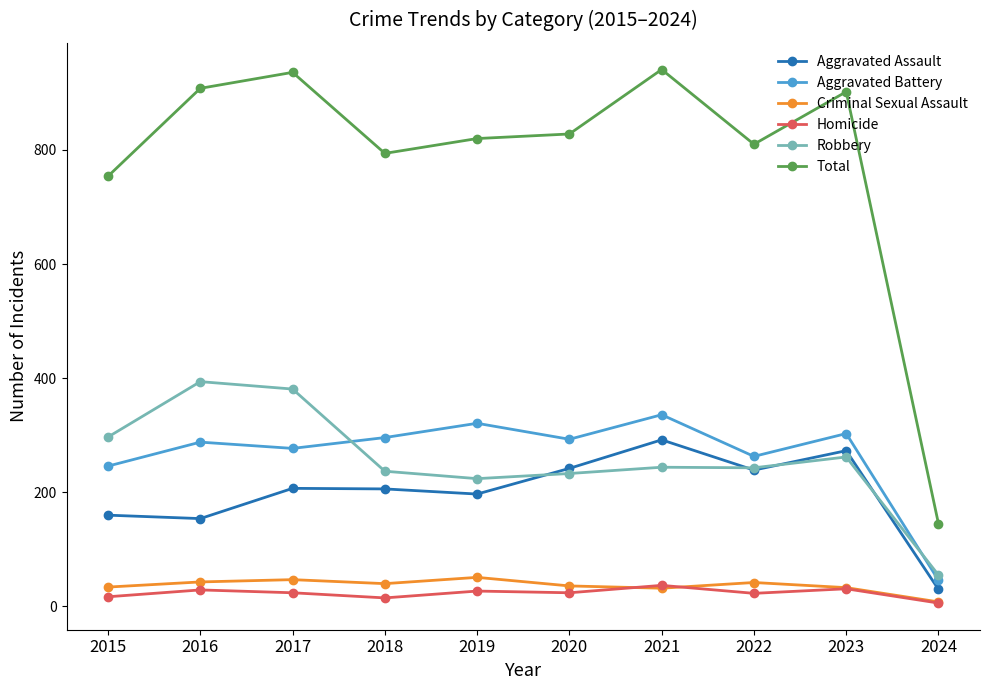

How many series are shown in this chart?

6